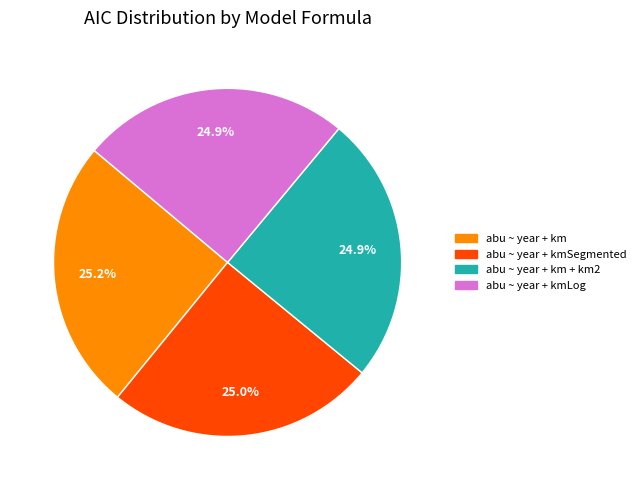

What is the ratio of the value at abu ~ year + km to the value at abu ~ year + kmLog?

1.0